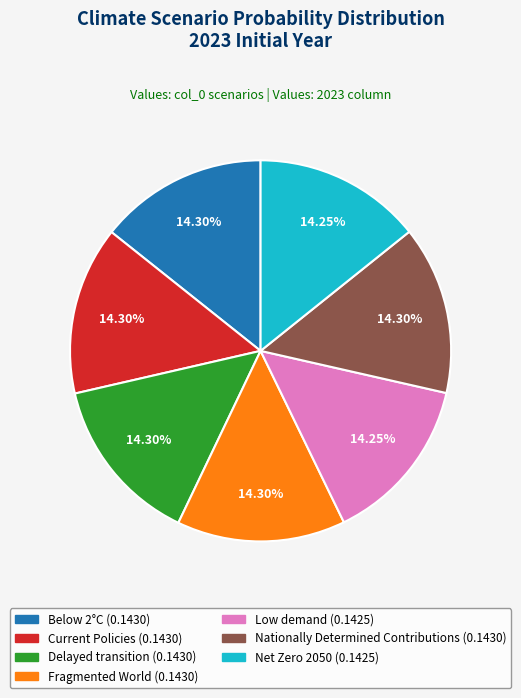

How many slices are in this pie chart?

7